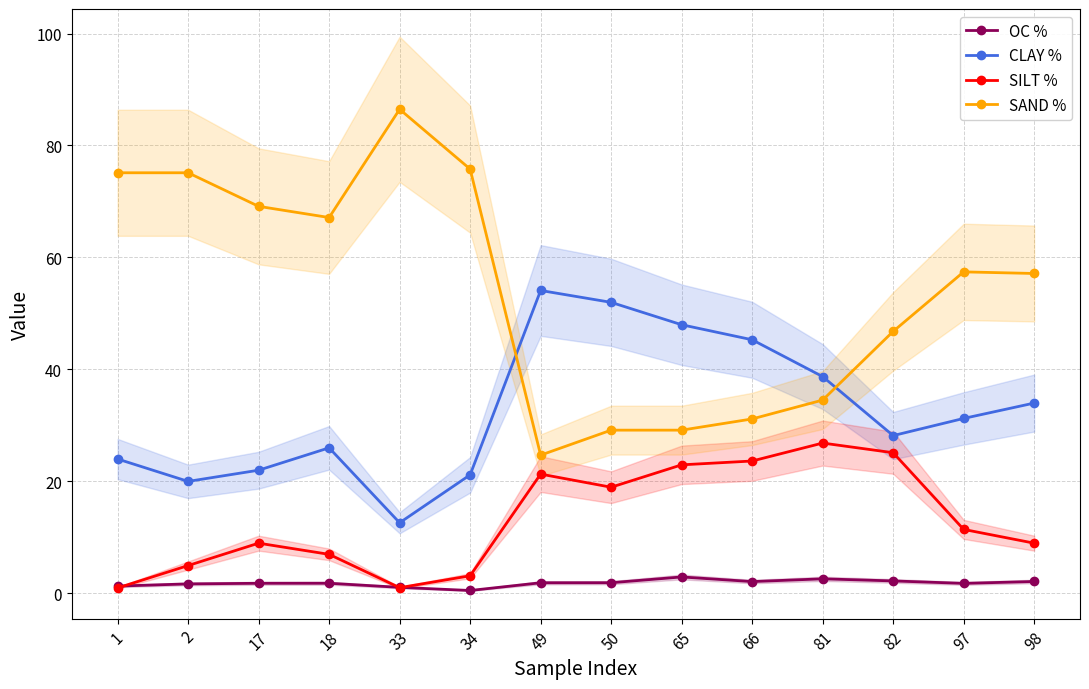

How many data points in SAND % are less than 57?

6